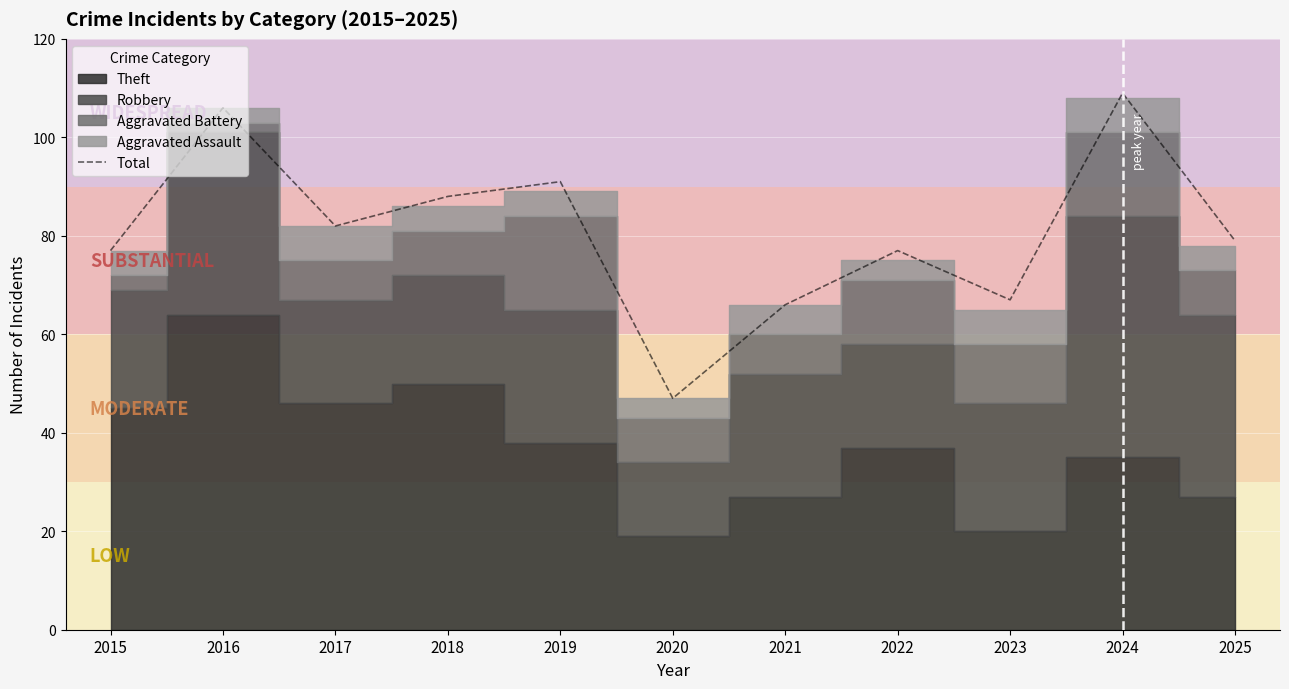

What is the sum of all values?

889